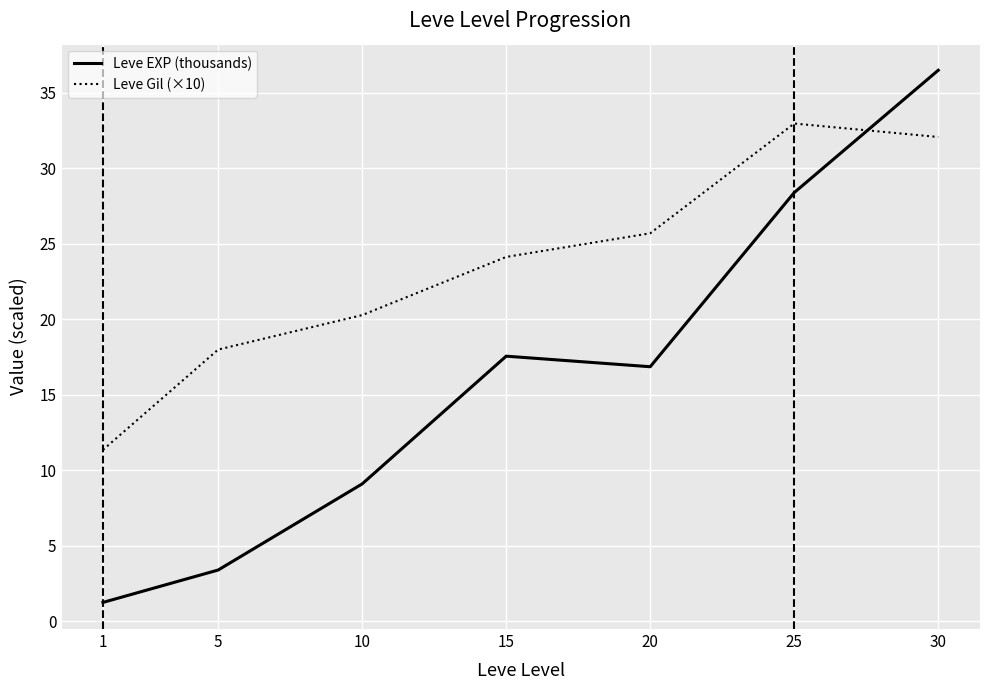

Where does the Leve Gil (×10) series first go above 24?

15